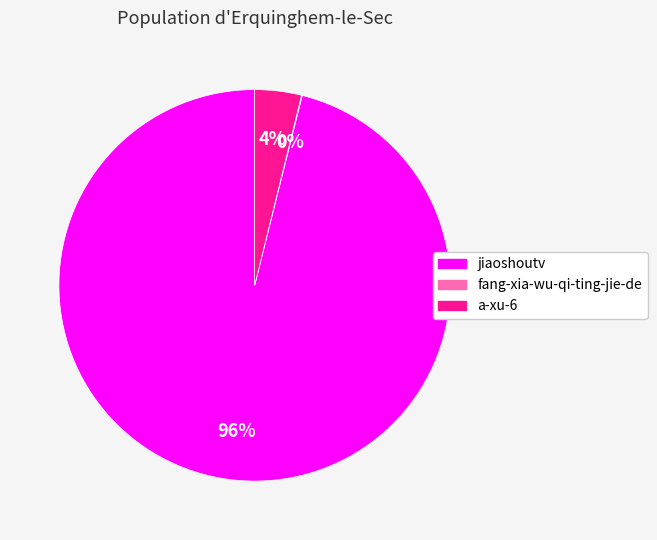

What percentage is the a-xu-6 slice, to the nearest percent?

4%